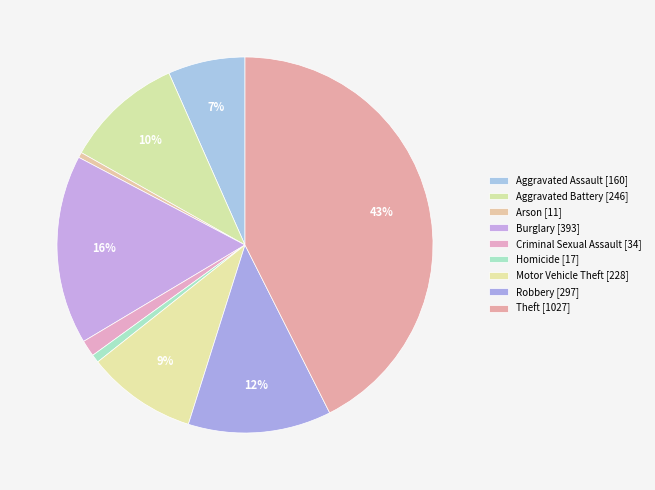

Is Robbery the majority of the pie?

No